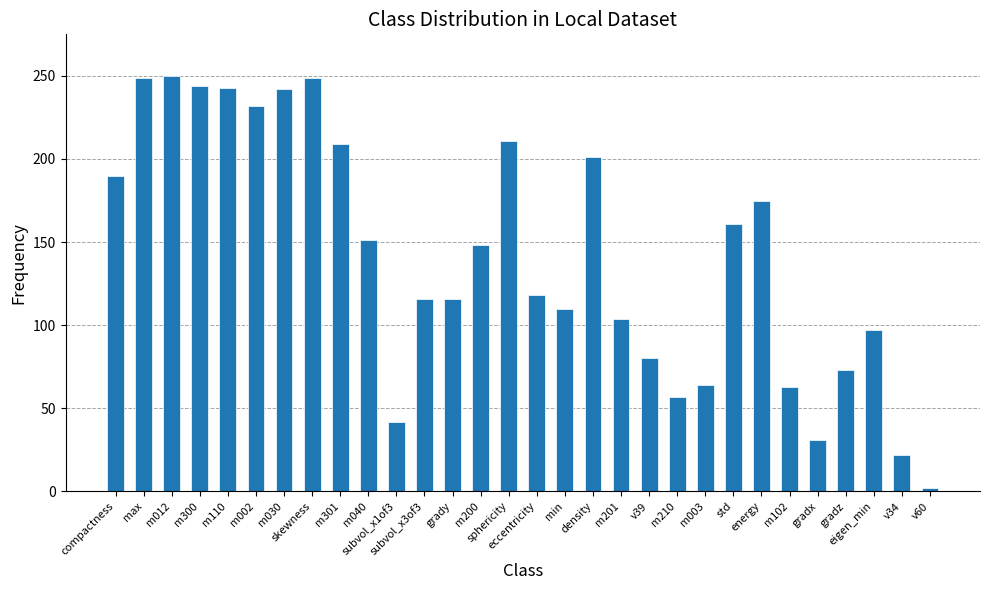

What is the average value?

142